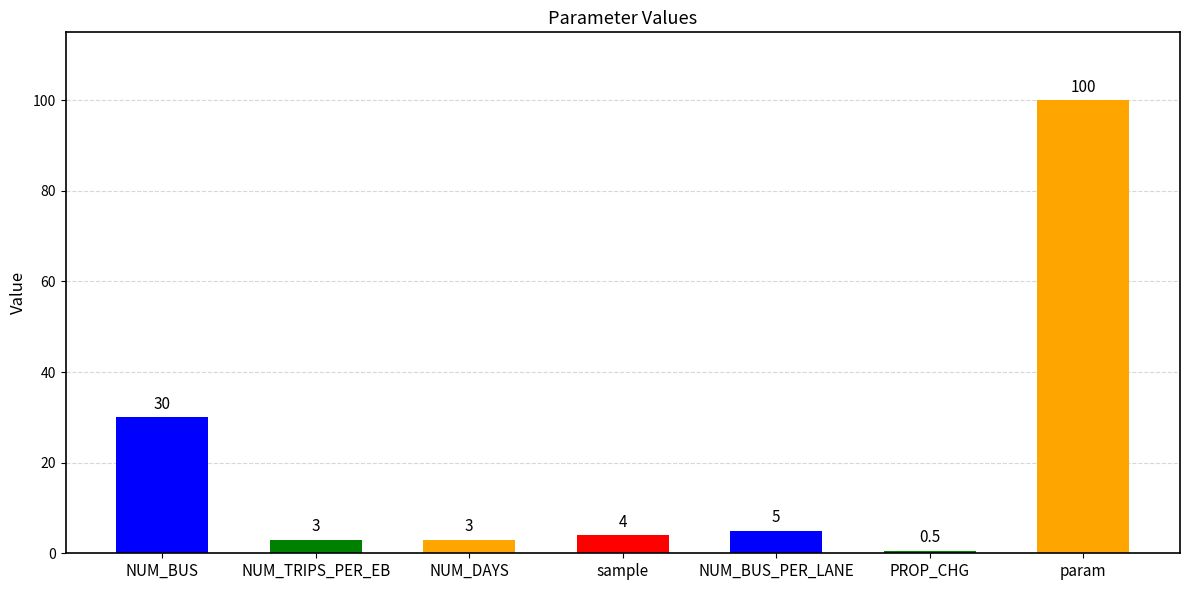

Which has a higher value, param or NUM_BUS_PER_LANE?

param